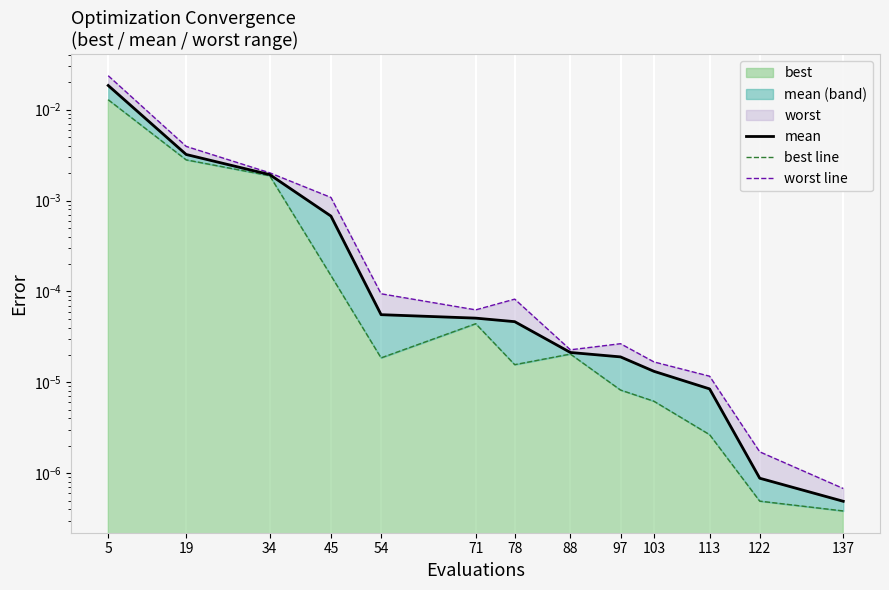

Which series has the largest total across all categories?

worst line